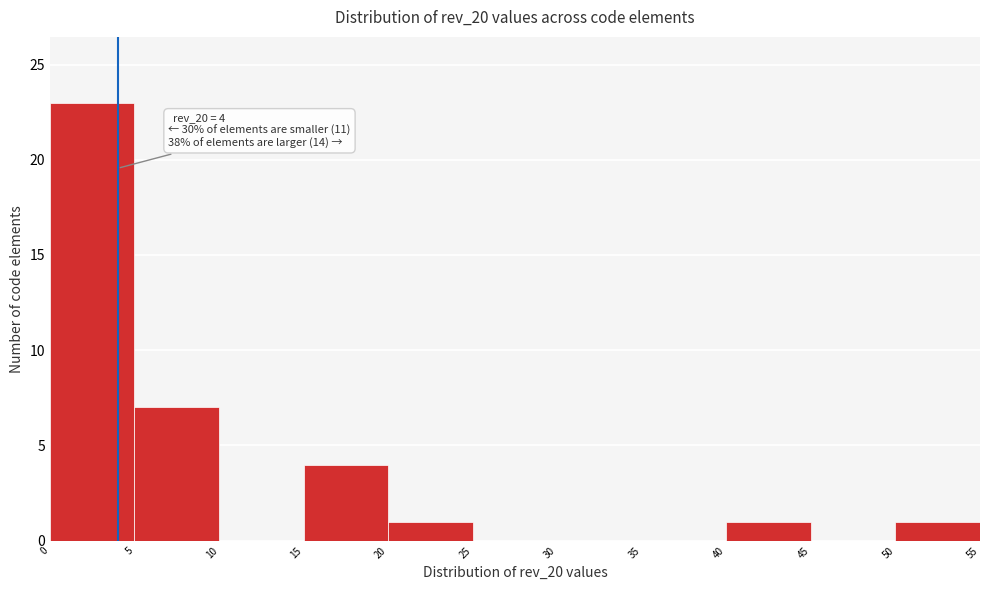

Which range on the x-axis has the tallest bar?

0 to 5